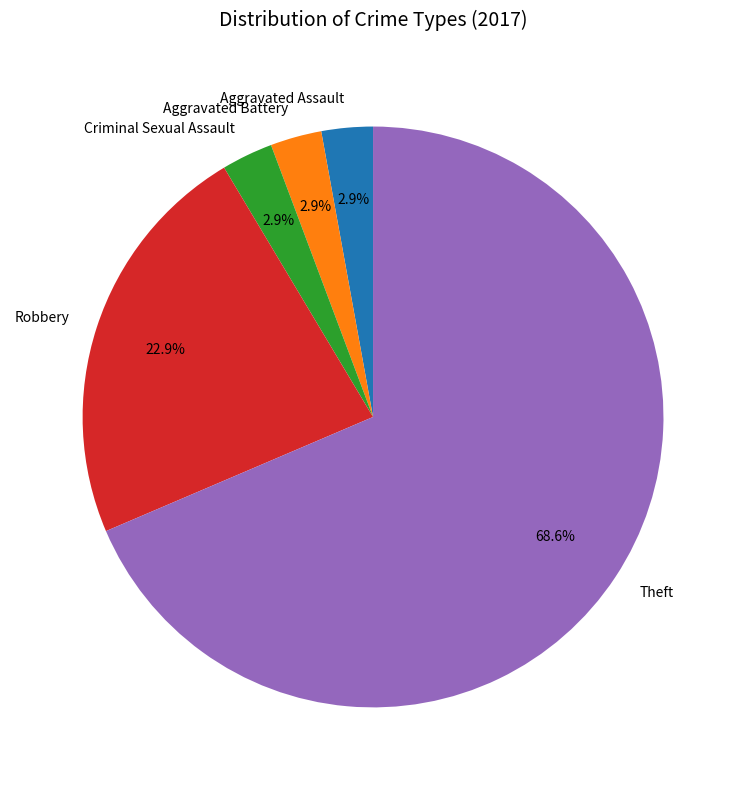

Is there any slice that represents more than half of the pie?

Yes